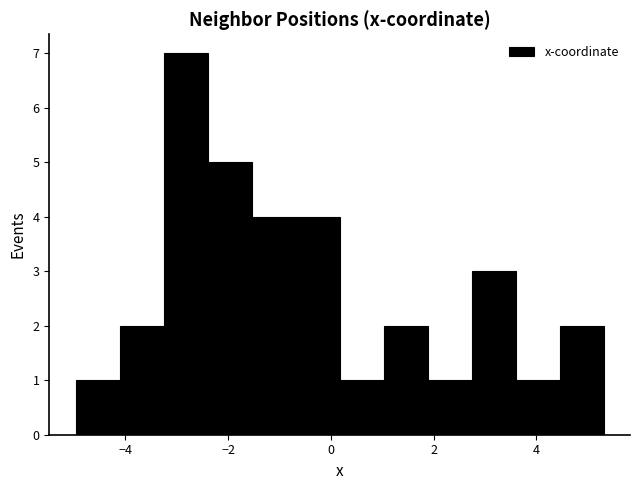

Over which range of the x-axis is the bar tallest?

-3.2 to -2.4